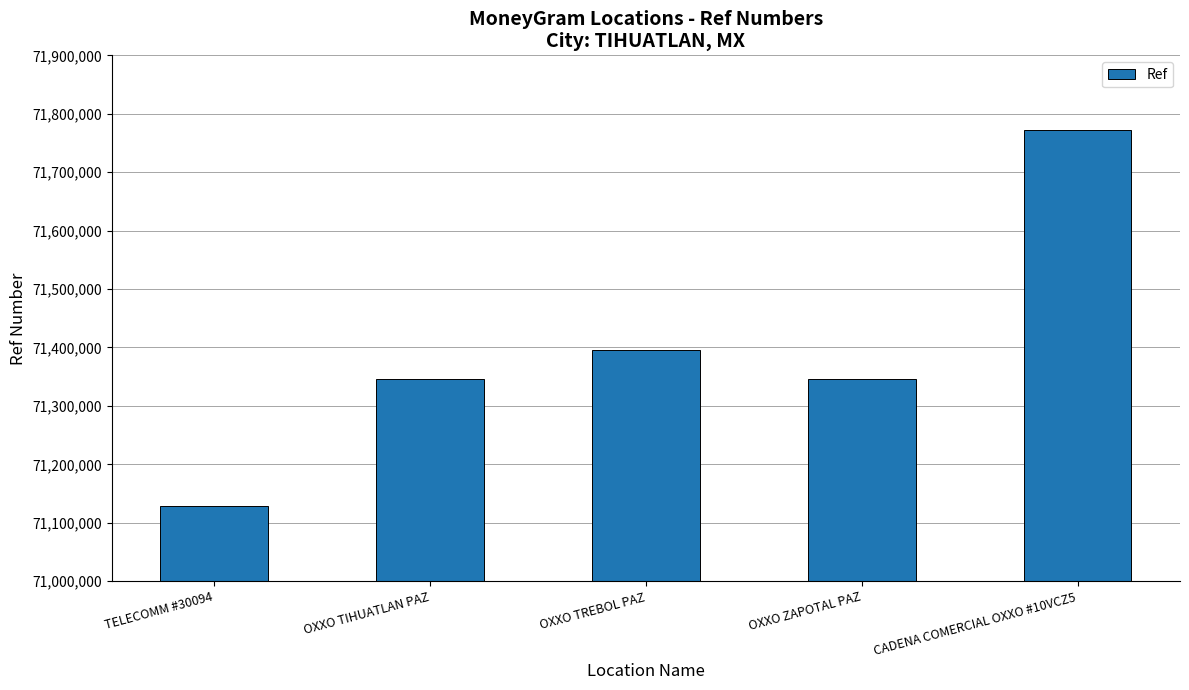

Count the number of data series in this chart.

1